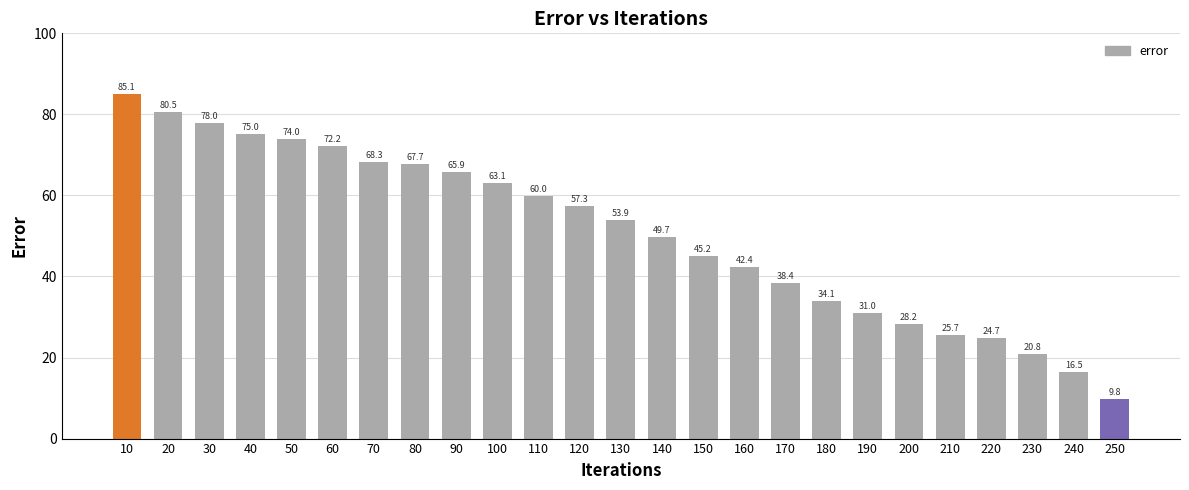

True or false: the data shows 28.5 at 120.

False